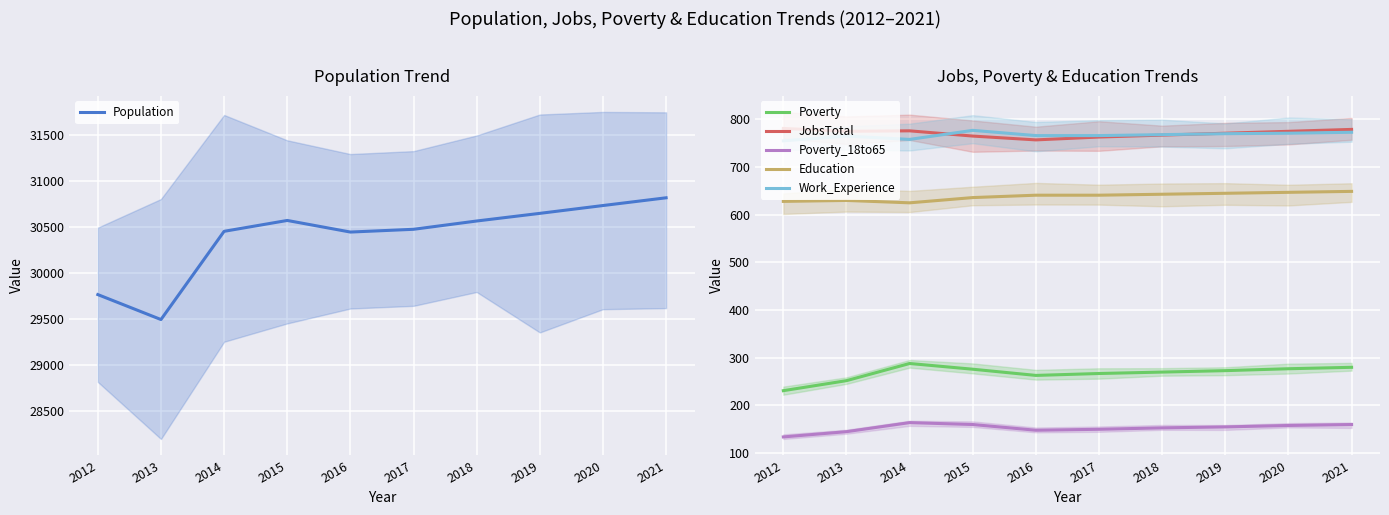

The value of Work_Experience at 2014 is 758. True or false?

True